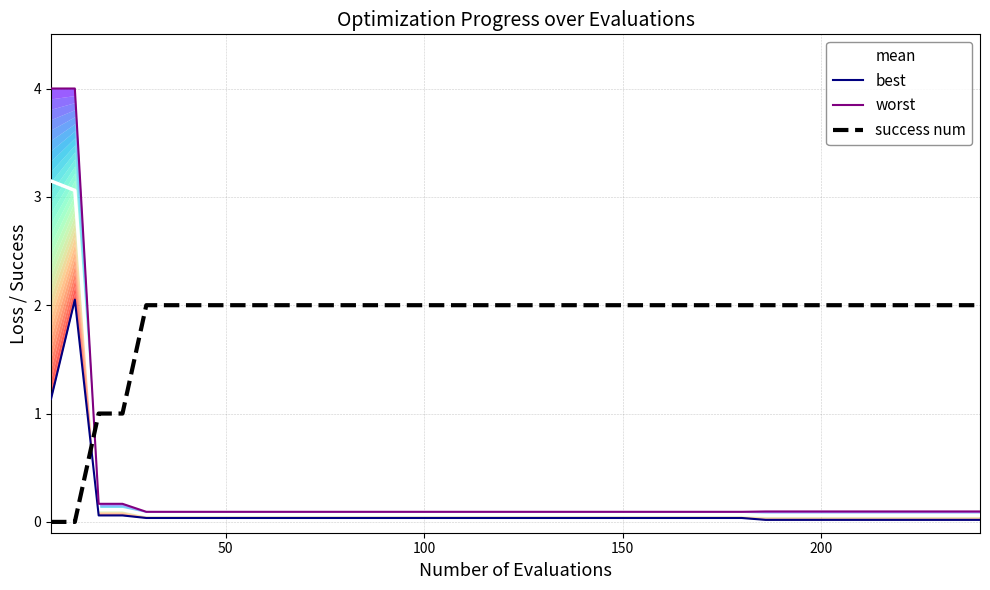

Which series ends up on top after the final intersection of mean and success num?

success num